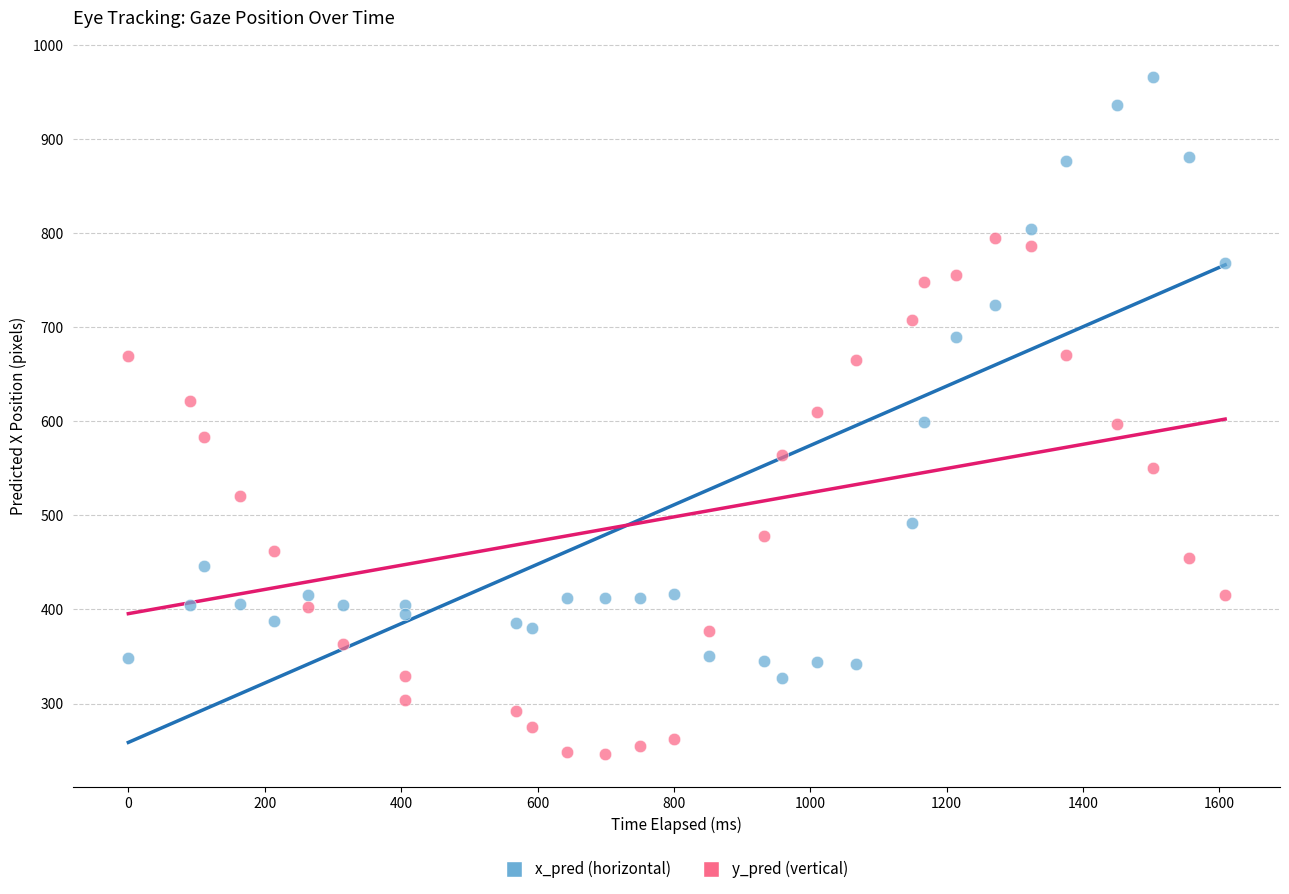

Across all data points, what is the range of Y values (max minus min)?

719.3